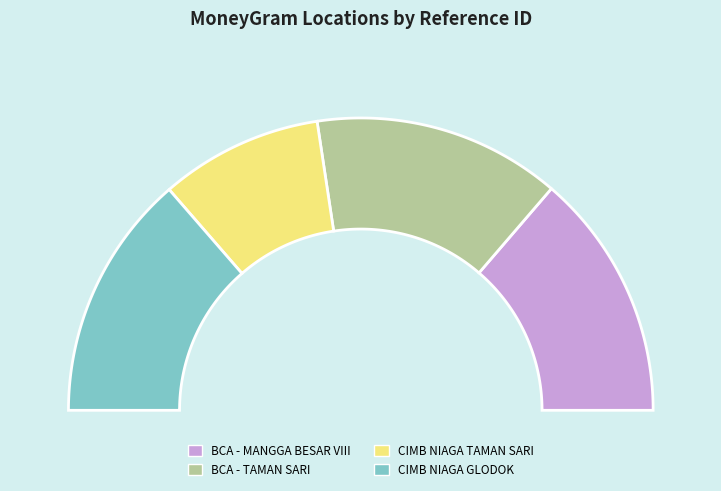

What is the change in value from BCA - MANGGA BESAR VIII to CIMB NIAGA GLODOK?

-372294